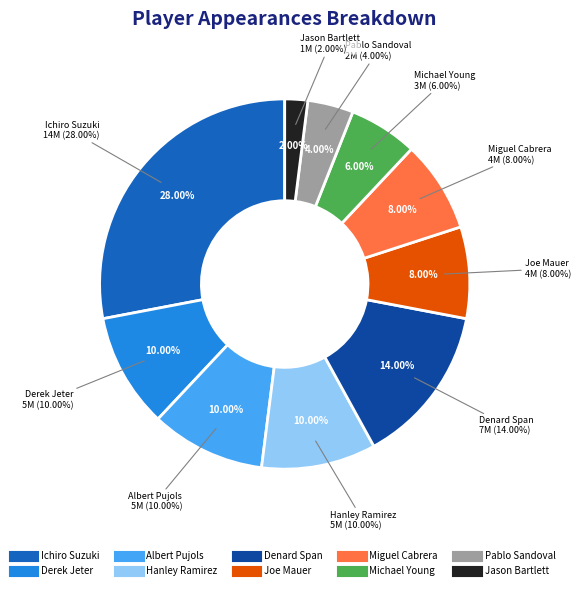

Is the sum of Michael Young and Jason Bartlett greater than half?

No